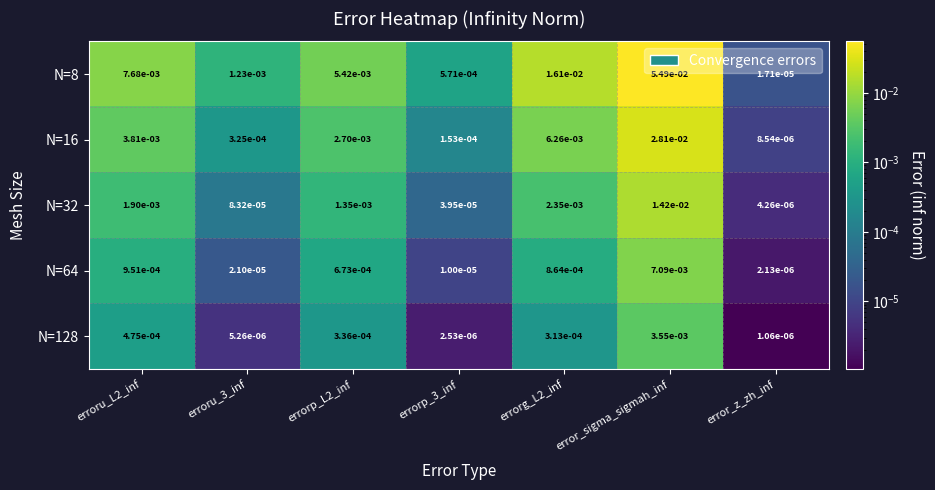

Which label corresponds to the smallest value in the chart?

error_z_zh_inf